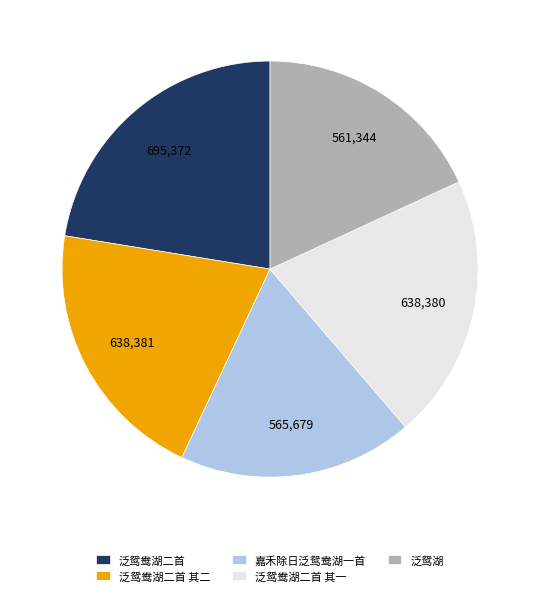

The 泛鸳鸯湖二首 其一 slice represents 10% of the pie. True or false?

False